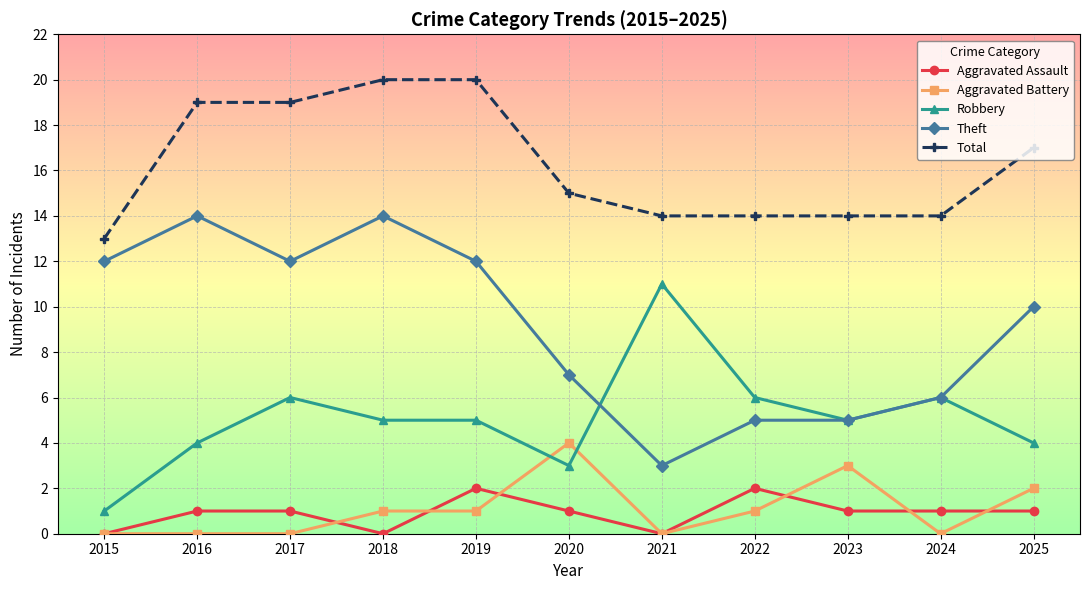

Rank the series by their maximum value, from lowest to highest.

Aggravated Assault, Aggravated Battery, Robbery, Theft, Total